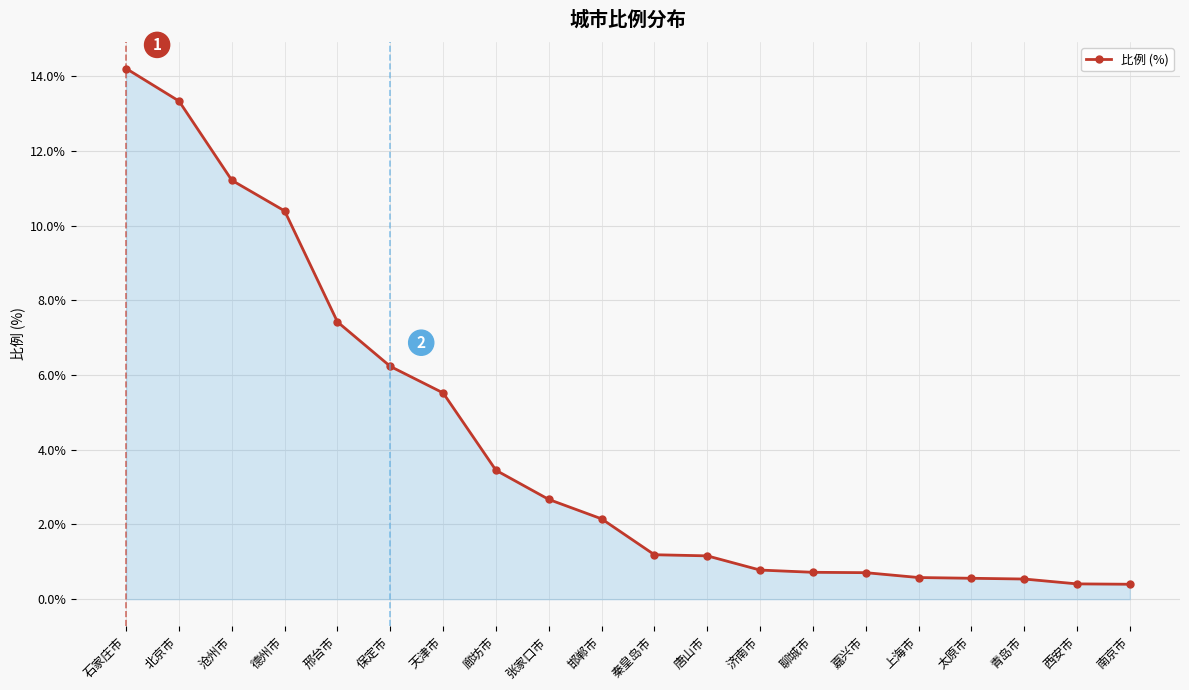

What is the sum of all values?

83.6